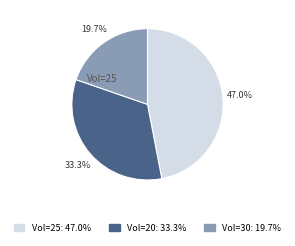

Does any single category account for the majority?

No